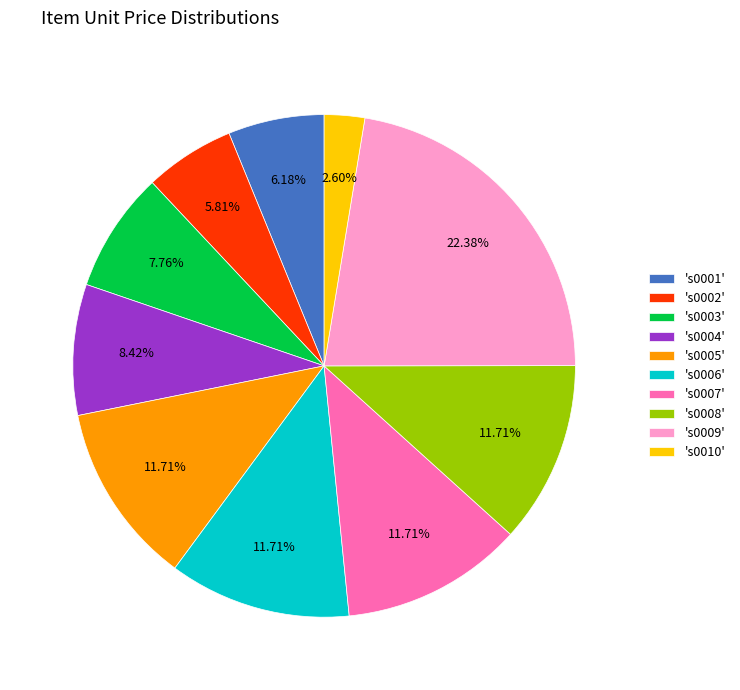

Approximately how many times larger is the value at 's0001' compared to 's0007'?

0.5